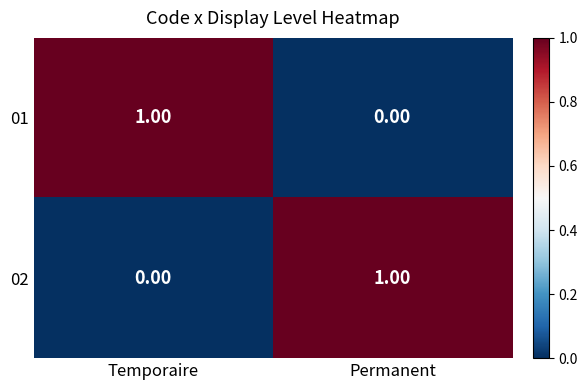

Is the value of 02 at Permanent greater than the value of 01 at Permanent?

Yes